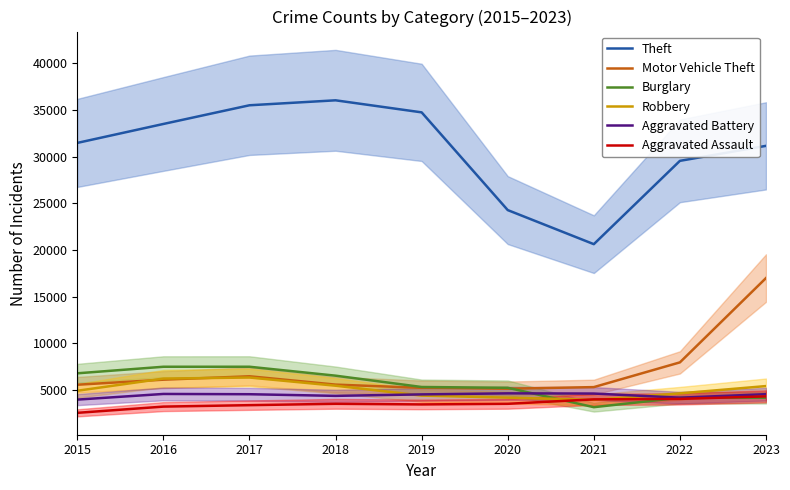

Reading right to left, extract all data points from this chart.

Theft: 2023=31144	2022=29537	2021=20610	2020=24261	2019=34732	2018=36023	2017=35491	2016=33488	2015=31459
Motor Vehicle Theft: 2023=16979	2022=7945	2021=5295	2020=5124	2019=5218	2018=5562	2017=6455	2016=6091	2015=5550
Burglary: 2023=4161	2022=4156	2021=3145	2020=5223	2019=5307	2018=6520	2017=7477	2016=7476	2015=6773
Robbery: 2023=5406	2022=4624	2021=3928	2020=4166	2019=4387	2018=5445	2017=6323	2016=6207	2015=4903
Aggravated Battery: 2023=4537	2022=4163	2021=4605	2020=4626	2019=4515	2018=4357	2017=4533	2016=4562	2015=3956
Aggravated Assault: 2023=4304	2022=4032	2021=3983	2020=3506	2019=3440	2018=3506	2017=3361	2016=3206	2015=2538